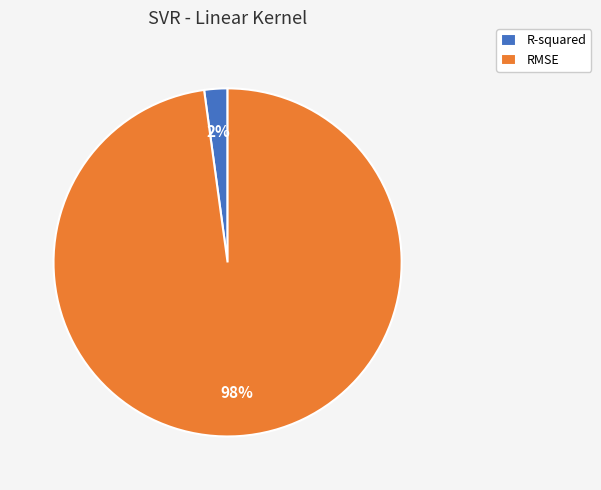

Is it true that RMSE is 83% of the pie?

False